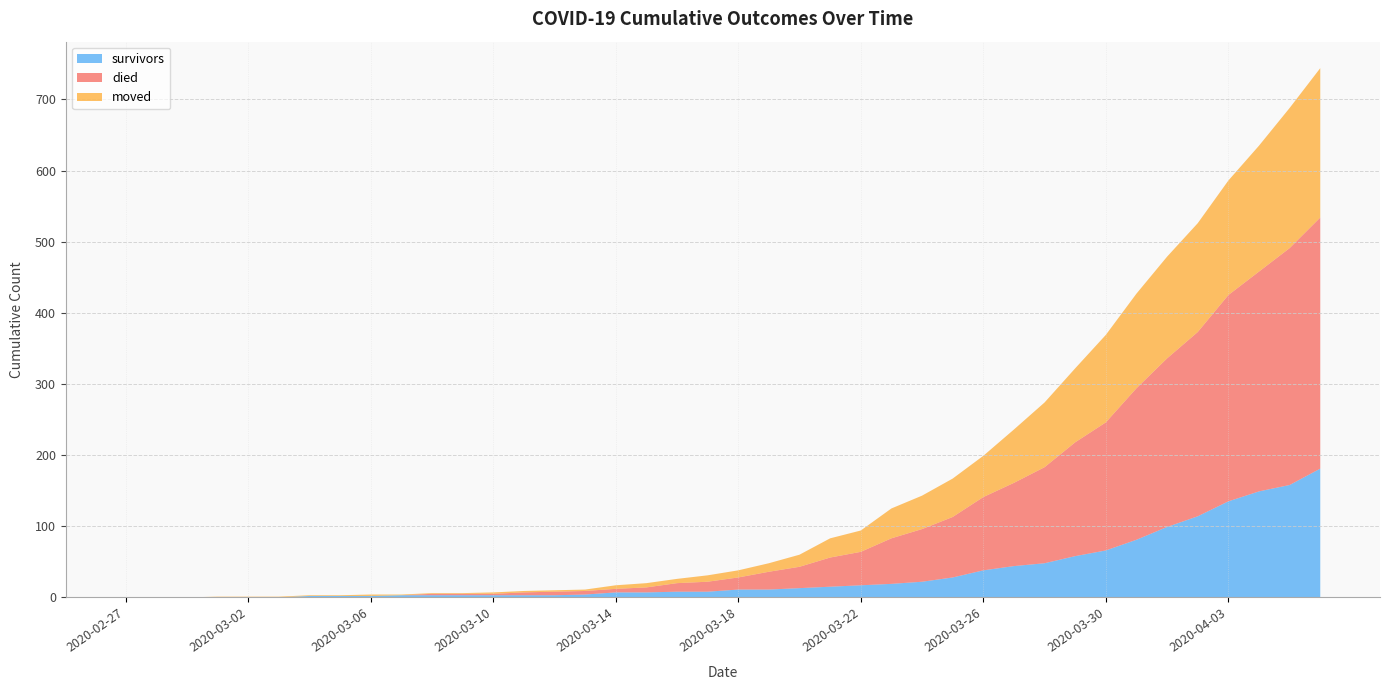

Reading left to right, extract all data points from this chart.

survivors: 2020-02-27=0	2020-02-28=0	2020-02-29=0	2020-03-01=0	2020-03-02=0	2020-03-03=0	2020-03-04=2	2020-03-05=2	2020-03-06=2	2020-03-07=3	2020-03-08=3	2020-03-09=3	2020-03-10=3	2020-03-11=3	2020-03-12=3	2020-03-13=4	2020-03-14=7	2020-03-15=7	2020-03-16=8	2020-03-17=8	2020-03-18=11	2020-03-19=11	2020-03-20=13	2020-03-21=15	2020-03-22=17	2020-03-23=19	2020-03-24=22	2020-03-25=28	2020-03-26=38	2020-03-27=44	2020-03-28=48	2020-03-29=58	2020-03-30=66	2020-03-31=81	2020-04-01=99	2020-04-02=114	2020-04-03=135	2020-04-04=149	2020-04-05=158	2020-04-06=181
died: 2020-02-27=0	2020-02-28=0	2020-02-29=0	2020-03-01=0	2020-03-02=0	2020-03-03=0	2020-03-04=0	2020-03-05=0	2020-03-06=0	2020-03-07=0	2020-03-08=2	2020-03-09=2	2020-03-10=2	2020-03-11=4	2020-03-12=5	2020-03-13=5	2020-03-14=5	2020-03-15=7	2020-03-16=12	2020-03-17=14	2020-03-18=17	2020-03-19=25	2020-03-20=30	2020-03-21=41	2020-03-22=47	2020-03-23=64	2020-03-24=74	2020-03-25=85	2020-03-26=103	2020-03-27=117	2020-03-28=135	2020-03-29=160	2020-03-30=180	2020-03-31=213	2020-04-01=237	2020-04-02=259	2020-04-03=290	2020-04-04=309	2020-04-05=333	2020-04-06=353
moved: 2020-02-27=0	2020-02-28=0	2020-02-29=0	2020-03-01=1	2020-03-02=1	2020-03-03=1	2020-03-04=1	2020-03-05=1	2020-03-06=2	2020-03-07=1	2020-03-08=1	2020-03-09=1	2020-03-10=2	2020-03-11=2	2020-03-12=2	2020-03-13=2	2020-03-14=5	2020-03-15=6	2020-03-16=6	2020-03-17=9	2020-03-18=10	2020-03-19=12	2020-03-20=17	2020-03-21=27	2020-03-22=30	2020-03-23=42	2020-03-24=47	2020-03-25=54	2020-03-26=58	2020-03-27=75	2020-03-28=91	2020-03-29=104	2020-03-30=123	2020-03-31=133	2020-04-01=143	2020-04-02=153	2020-04-03=161	2020-04-04=177	2020-04-05=197	2020-04-06=210